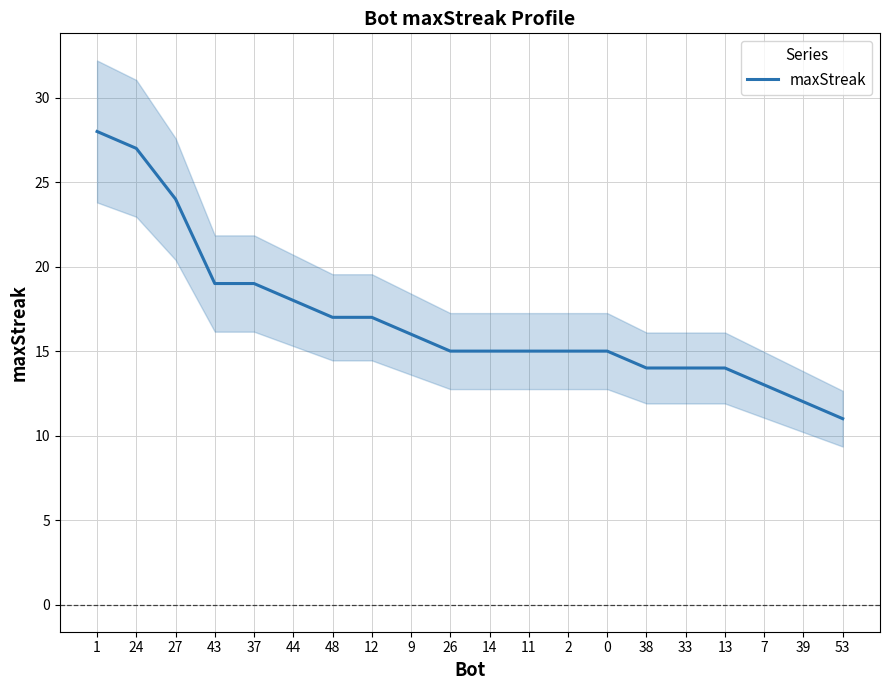

What is the average value?

17